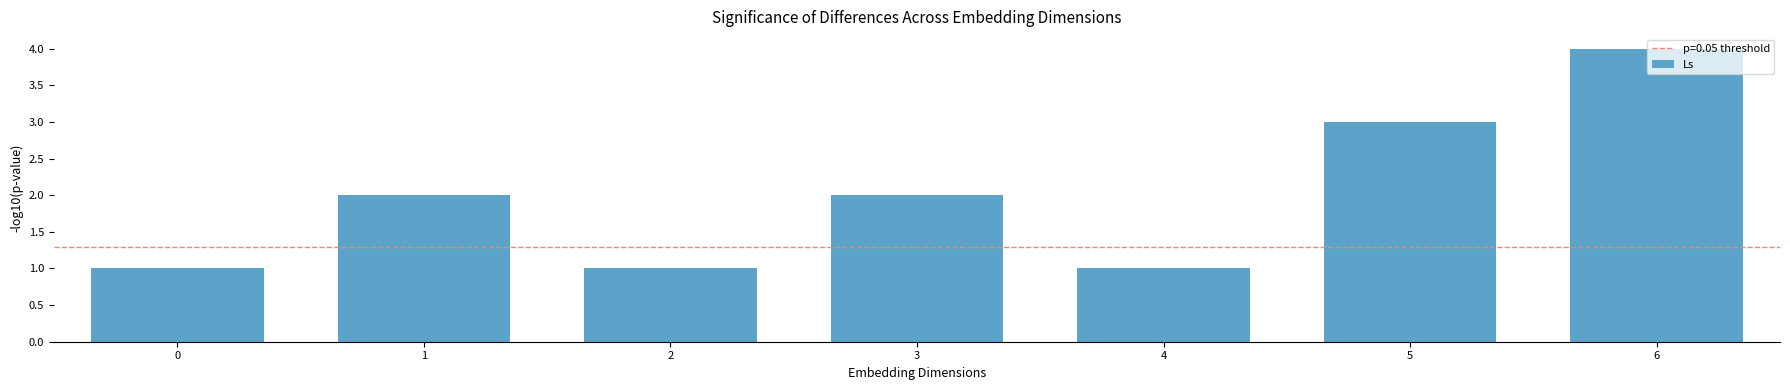

Reading right to left, what are all the values shown in this chart?

6=4	5=3	4=1	3=2	2=1	1=2	0=1